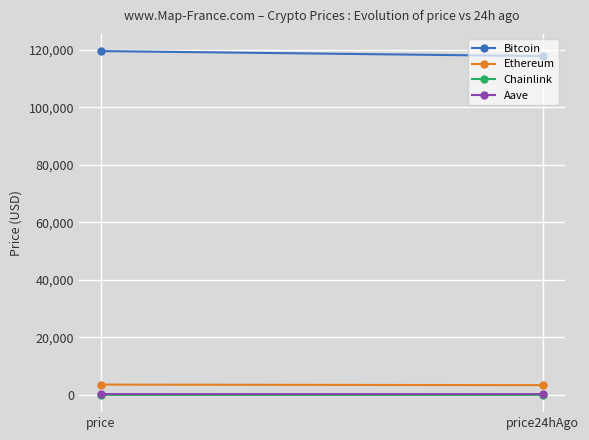

Is it true that Bitcoin equals 182851.8 at price24hAgo?

False